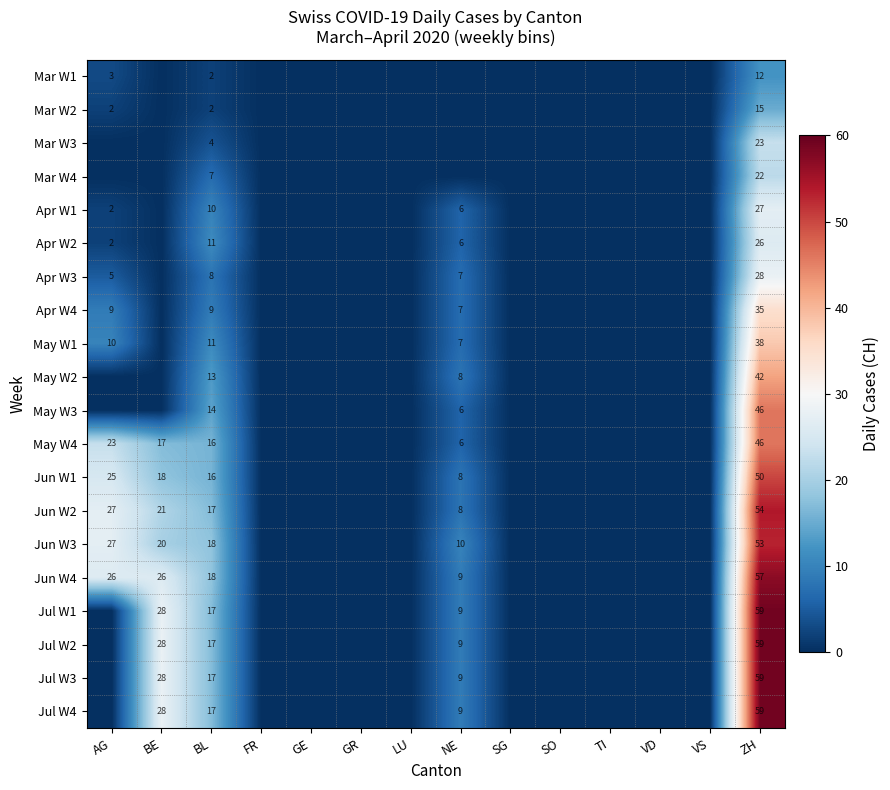

The value of Jul W1 at ZH is 103. True or false?

False